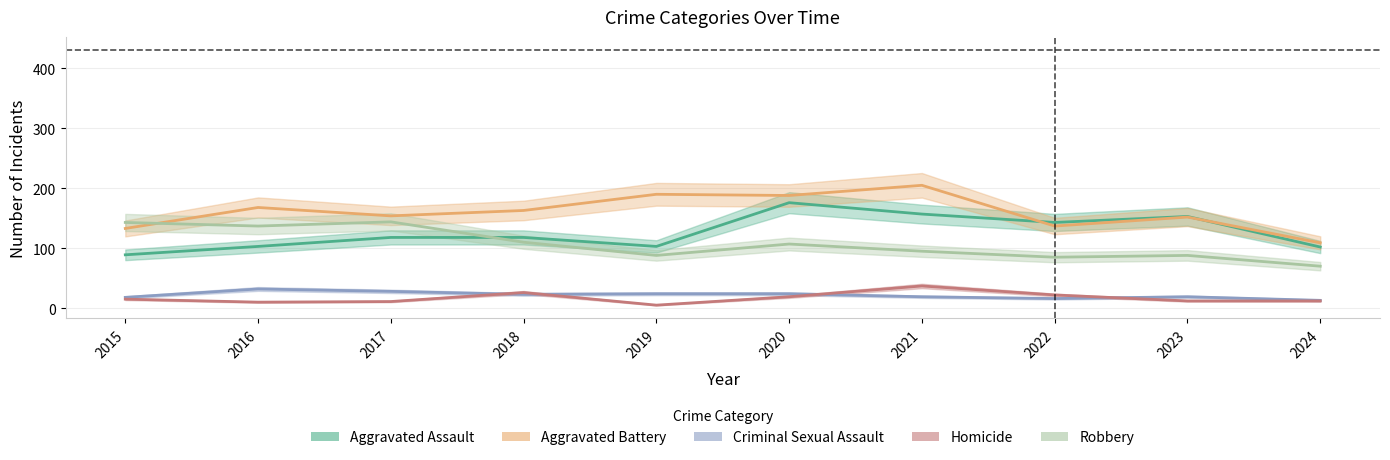

Between which two adjacent categories do Aggravated Battery and Robbery first intersect?

2015 and 2016